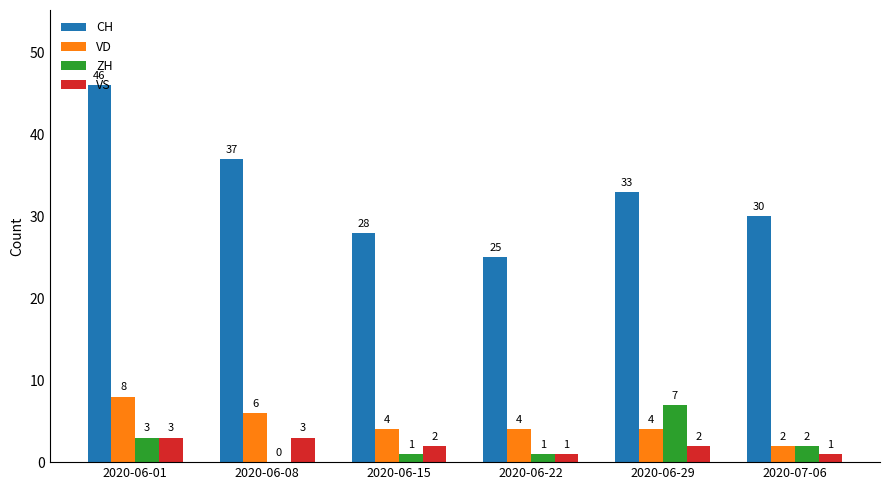

The value of CH at 2020-06-29 is 14. True or false?

False